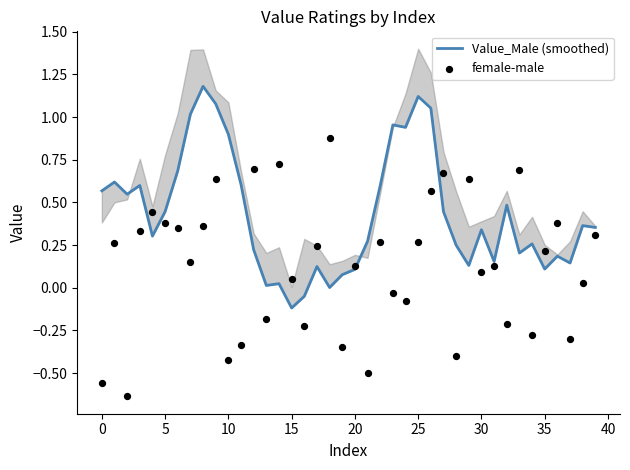

Which series reaches the minimum Y coordinate?

female-male